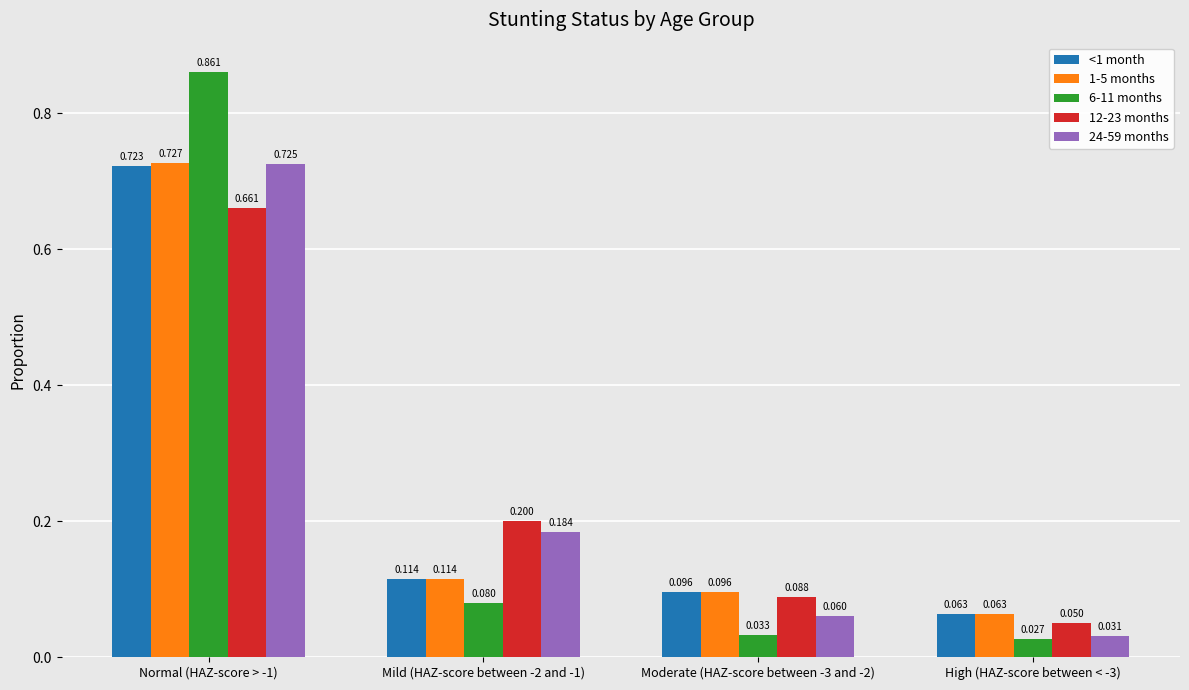

Is the value of 6-11 months at Moderate (HAZ-score between -3 and -2) greater than the value of 24-59 months at Moderate (HAZ-score between -3 and -2)?

No